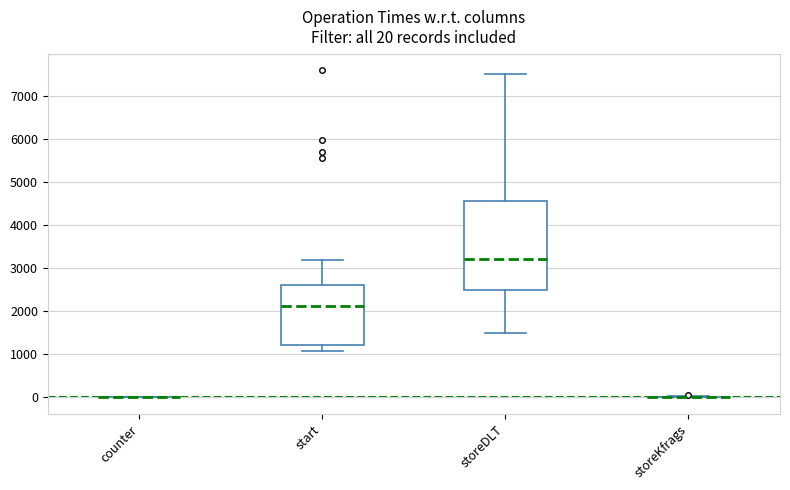

Which box is the tallest, from its lower edge to its upper edge?

storeDLT